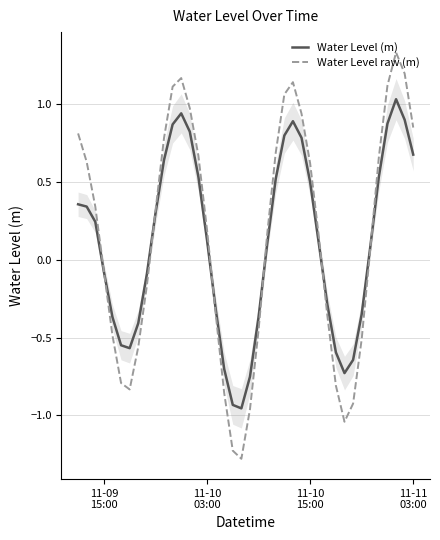

What is the lowest value of the Water Level raw (m) series?

-1.3